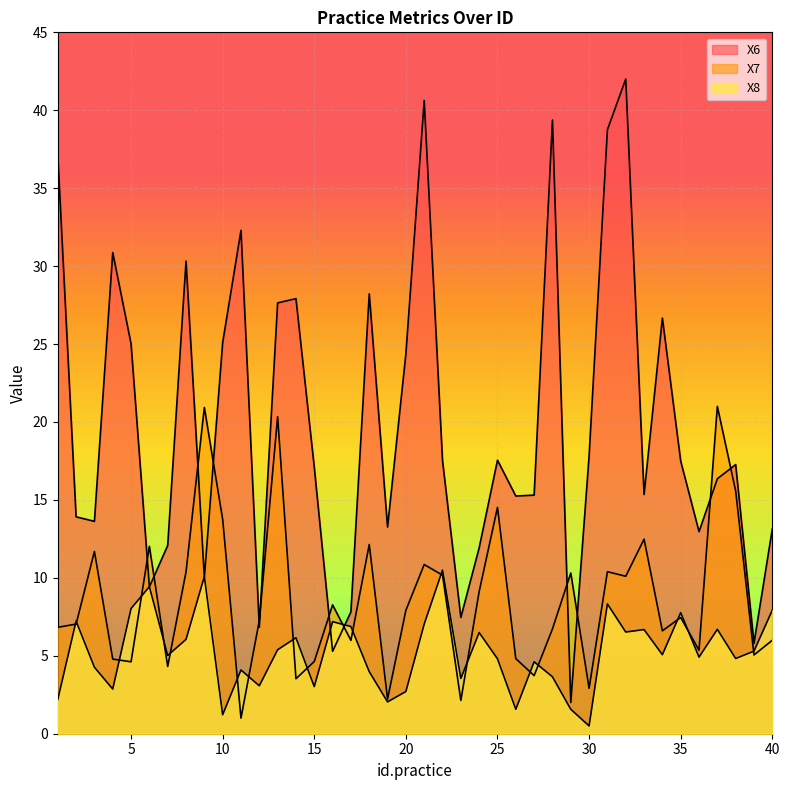

Where is X6 nearest to the value 22?

20